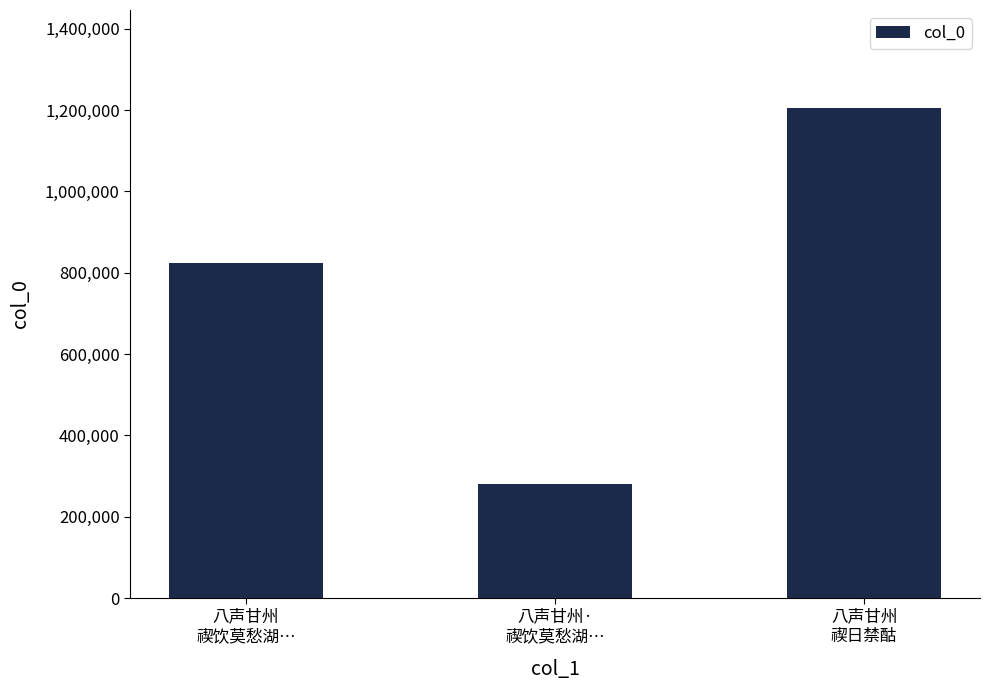

What is the minimum value shown in the chart?

279458